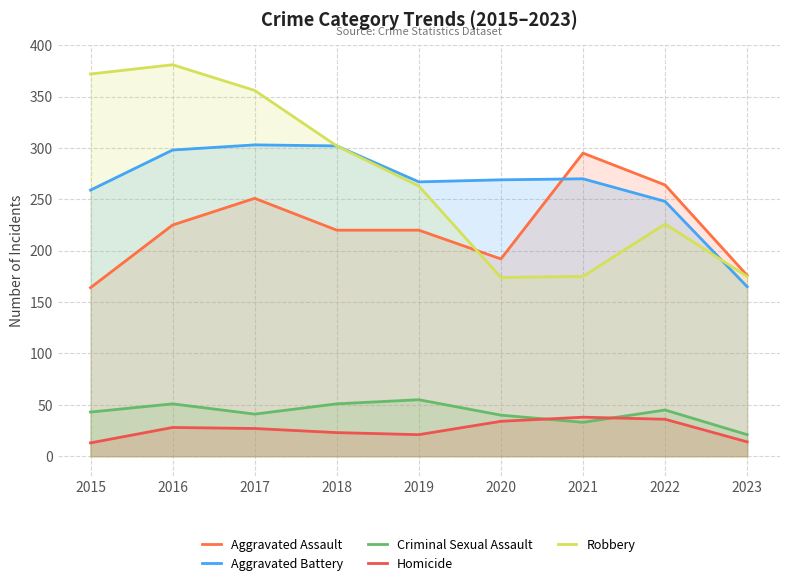

At which category does the chart reach its peak across all series?

2016